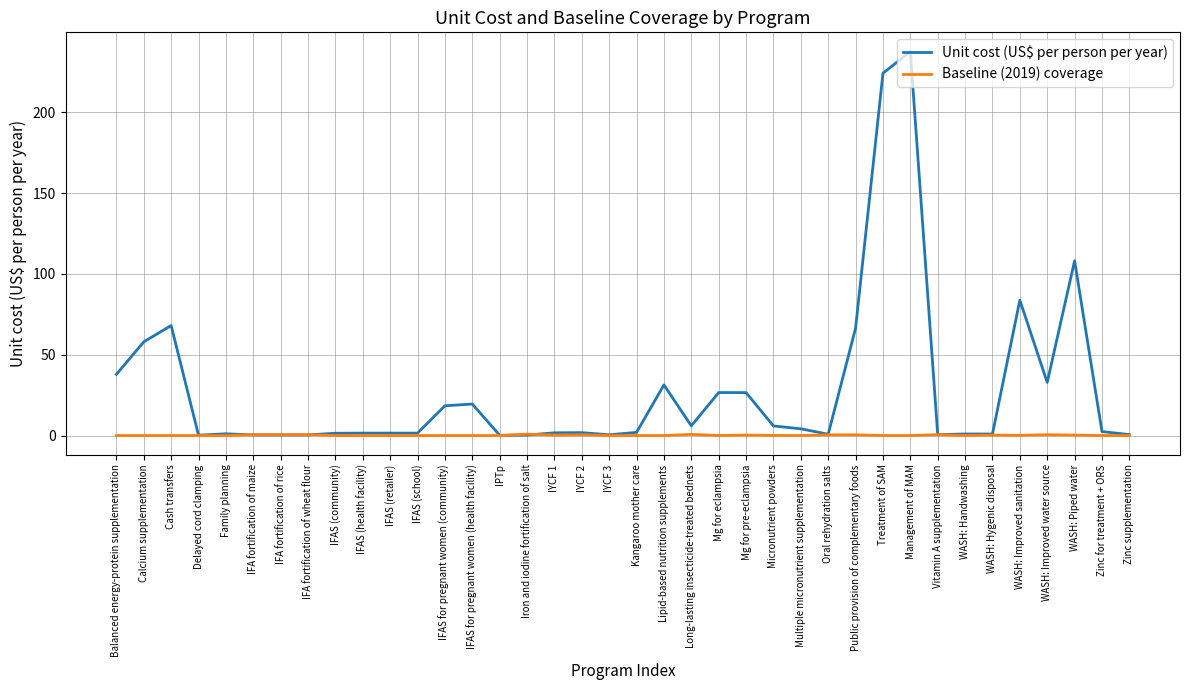

Is it true that Baseline (2019) coverage equals 0.0 at IFAS (health facility)?

True